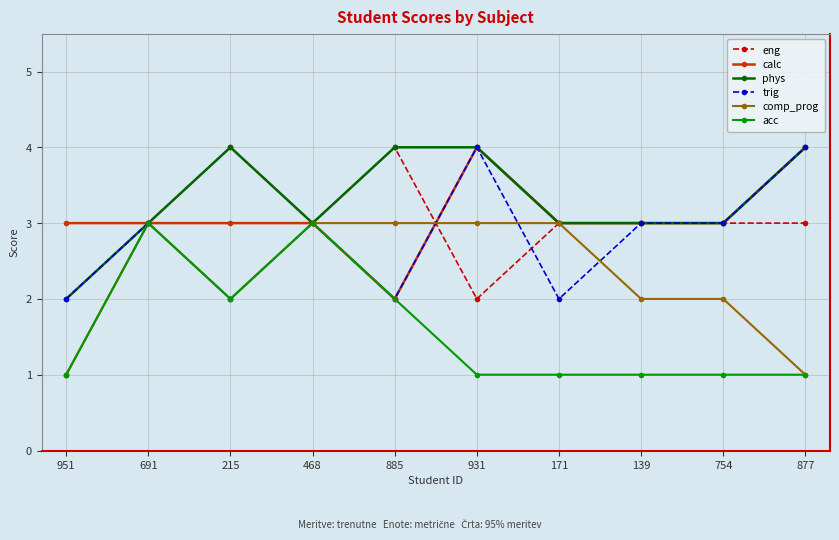

What is the difference between the second highest and minimum values in the phys series?

2